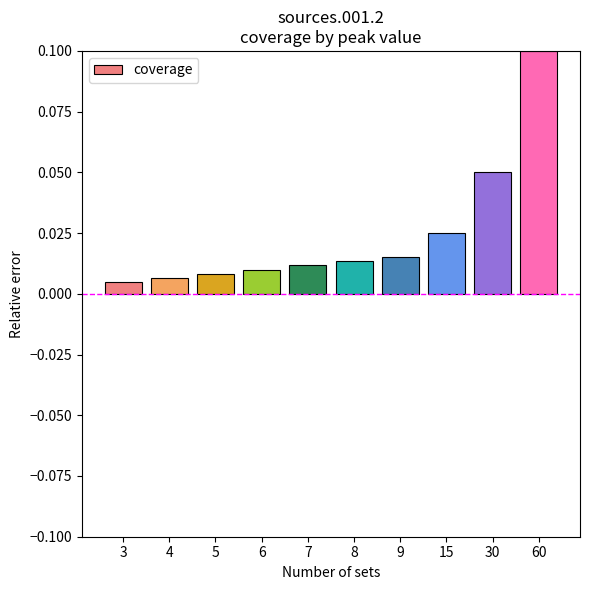

Which label corresponds to the largest value in the chart?

60